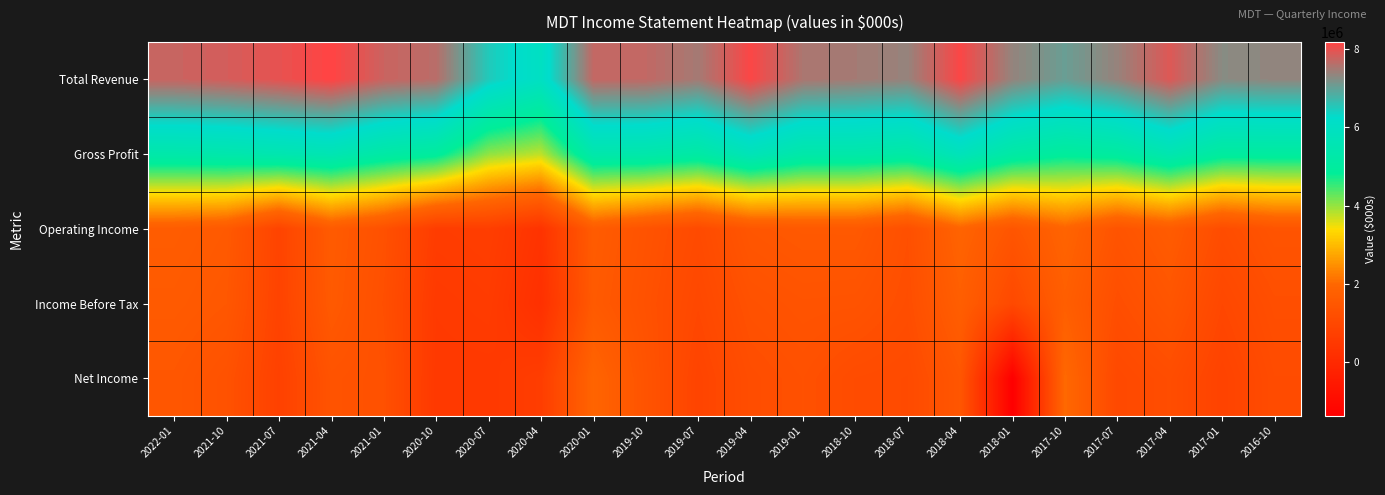

What is the difference between the highest and lowest values at 2017-01?

6462000